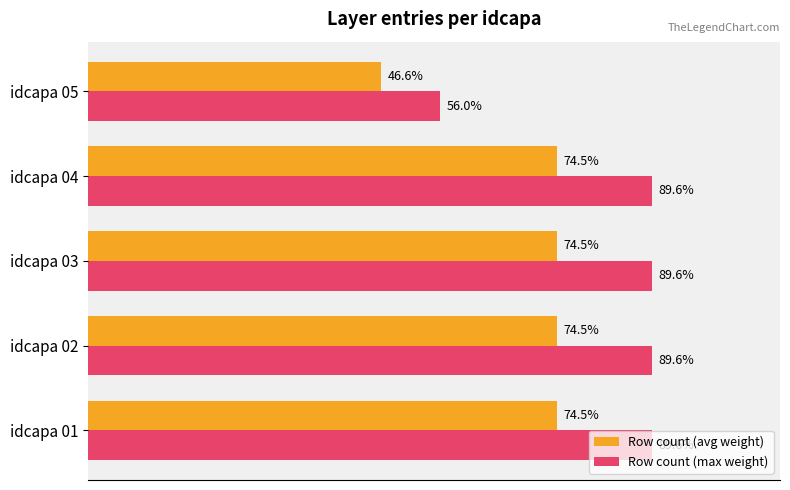

Which series has the largest total across all categories?

Row count (max weight)